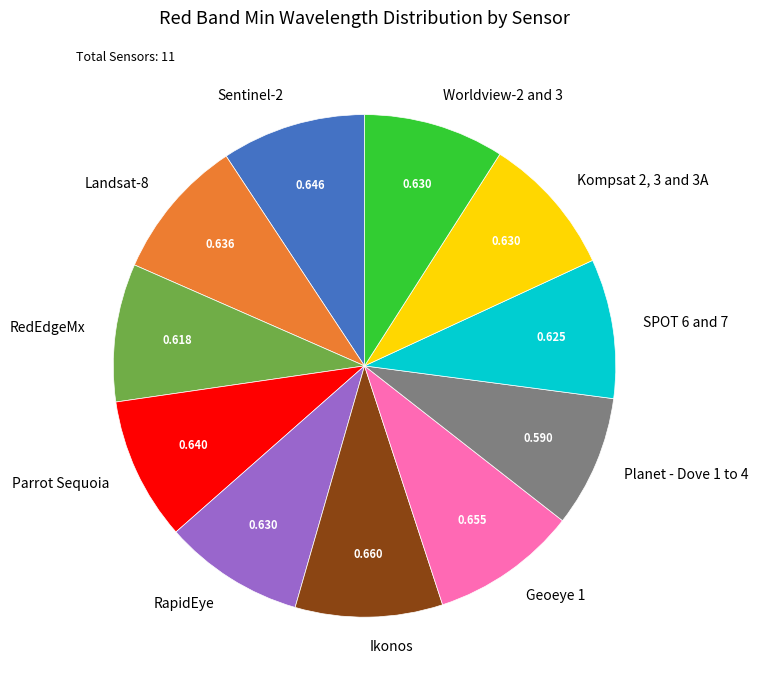

Is the sum of Landsat-8 and Parrot Sequoia greater than half?

No